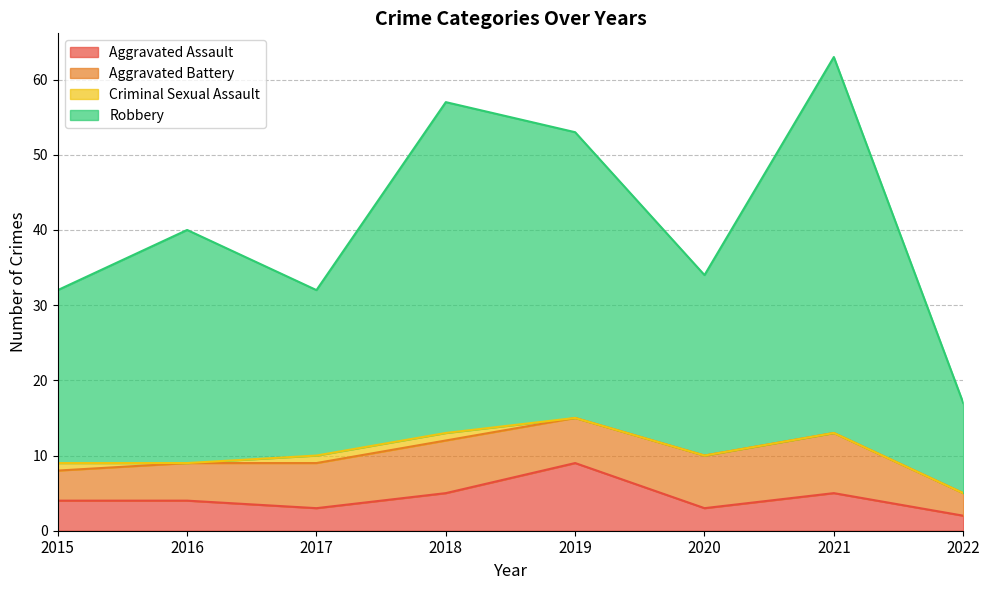

Rank the categories by Aggravated Assault value from lowest to highest.

2022, 2017, 2020, 2015, 2016, 2018, 2021, 2019